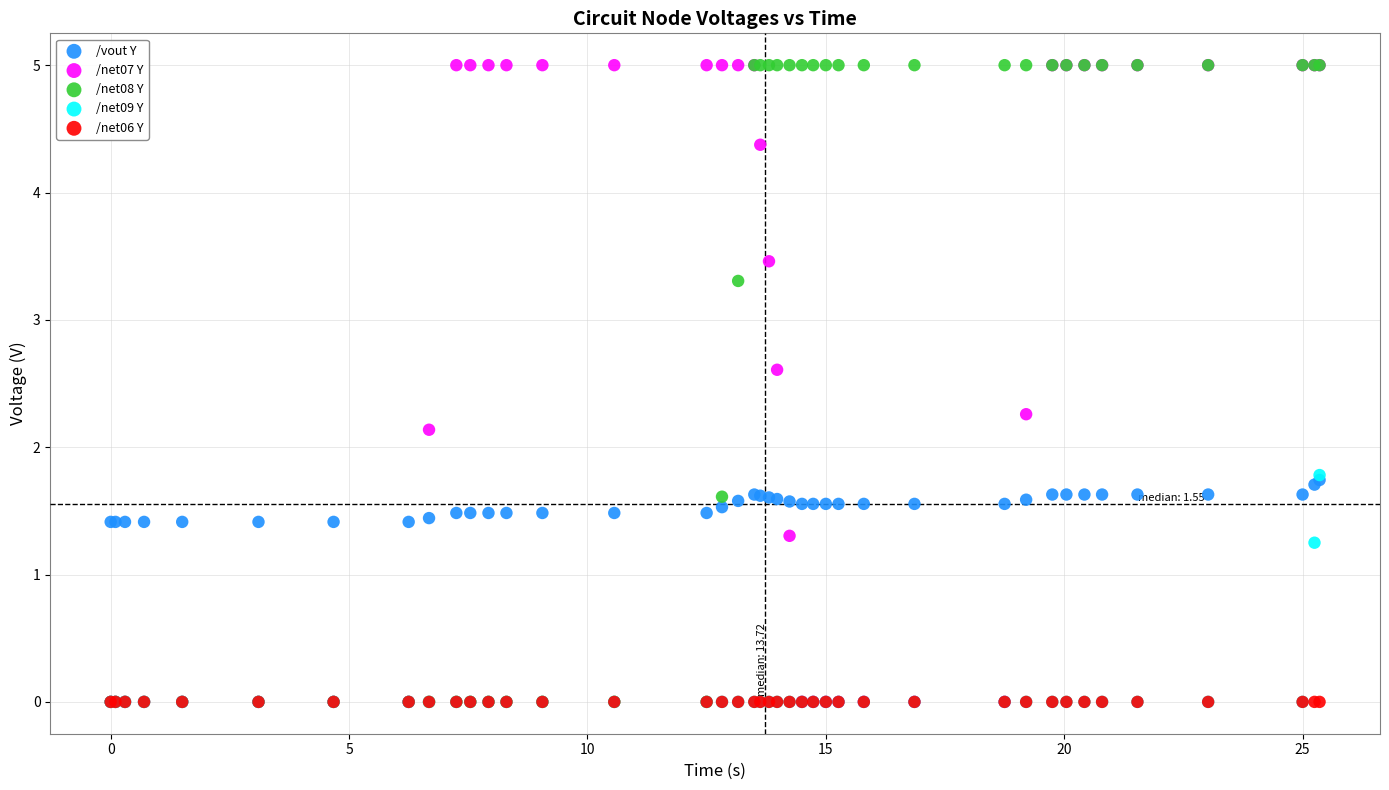

Across all series, what Y value is closest to 2?

2.1